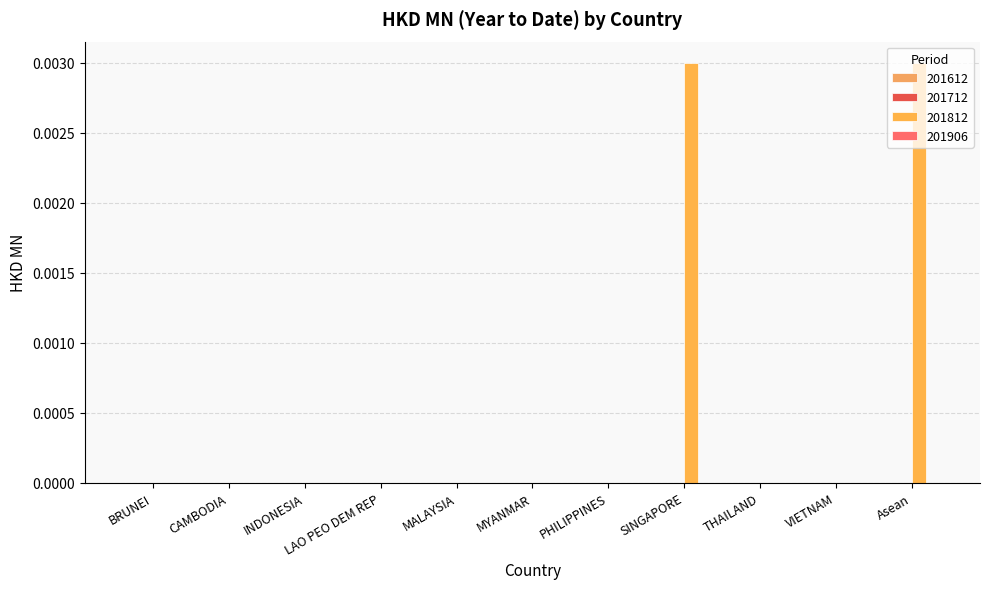

How many categories are shown in the chart?

11